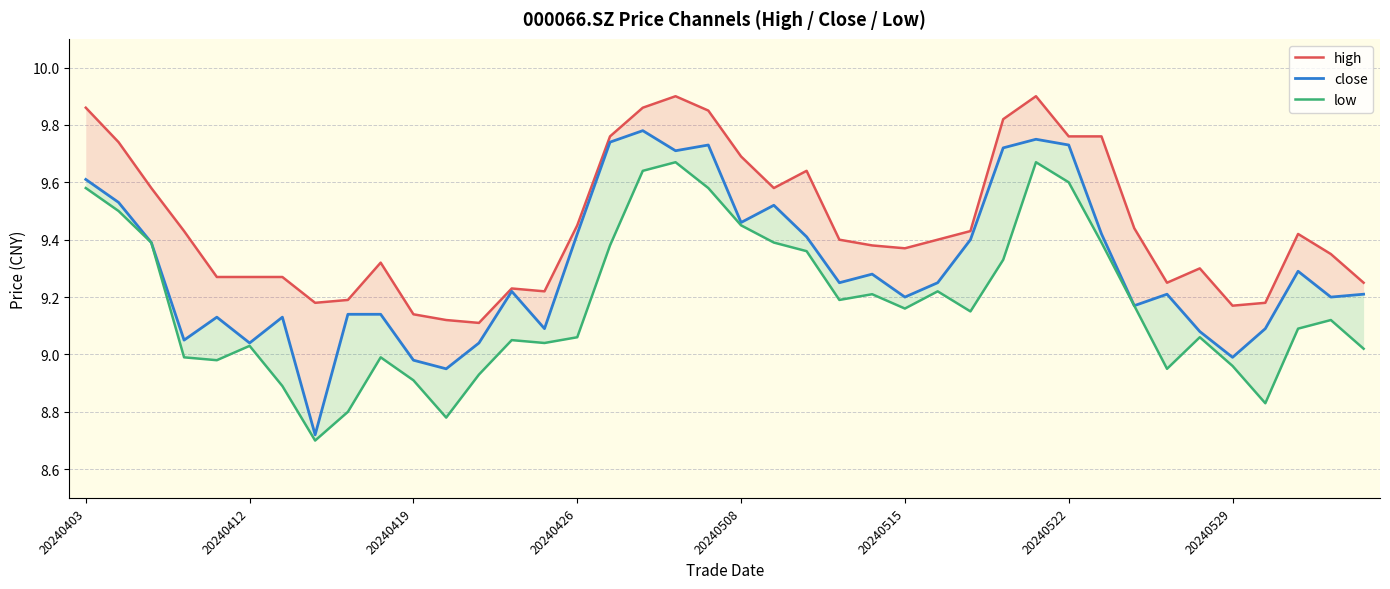

List the series in order of their overall mean, highest first.

high, close, low